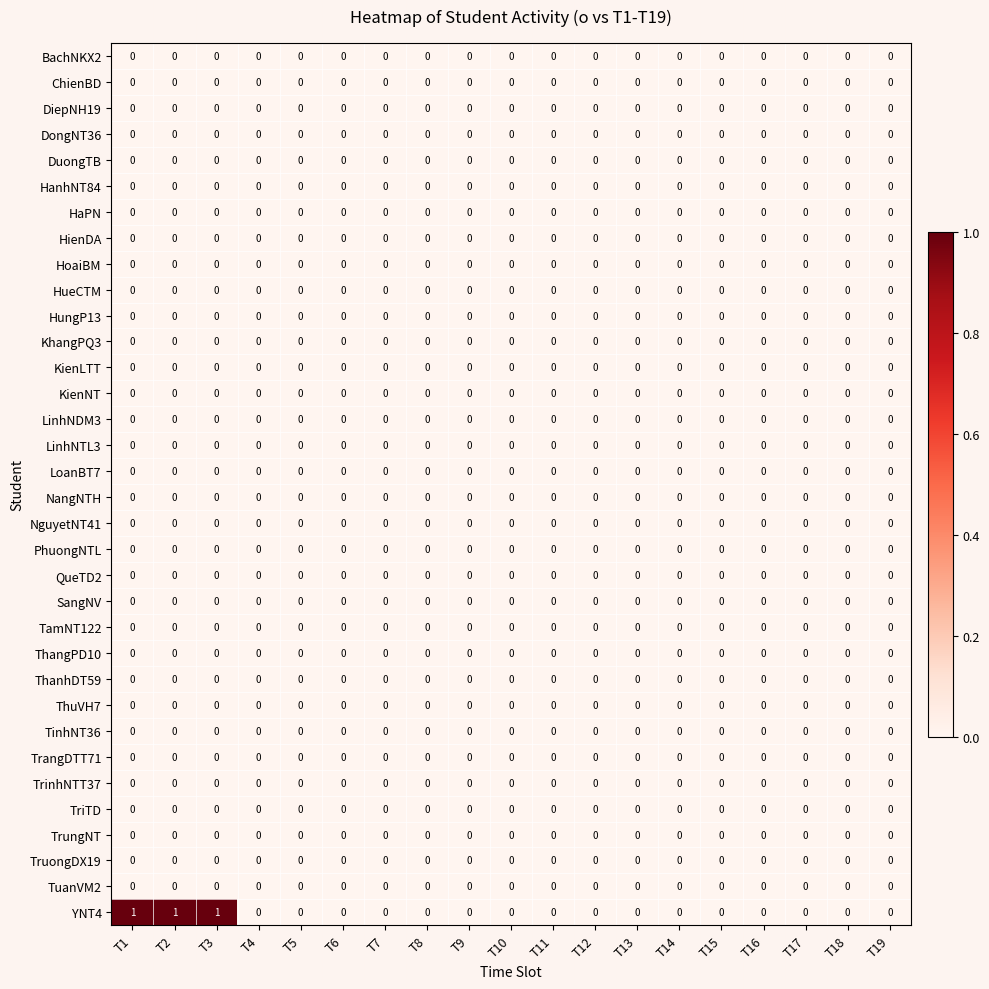

True or false: LinhNTL3 has a value of 0 at T3.

True